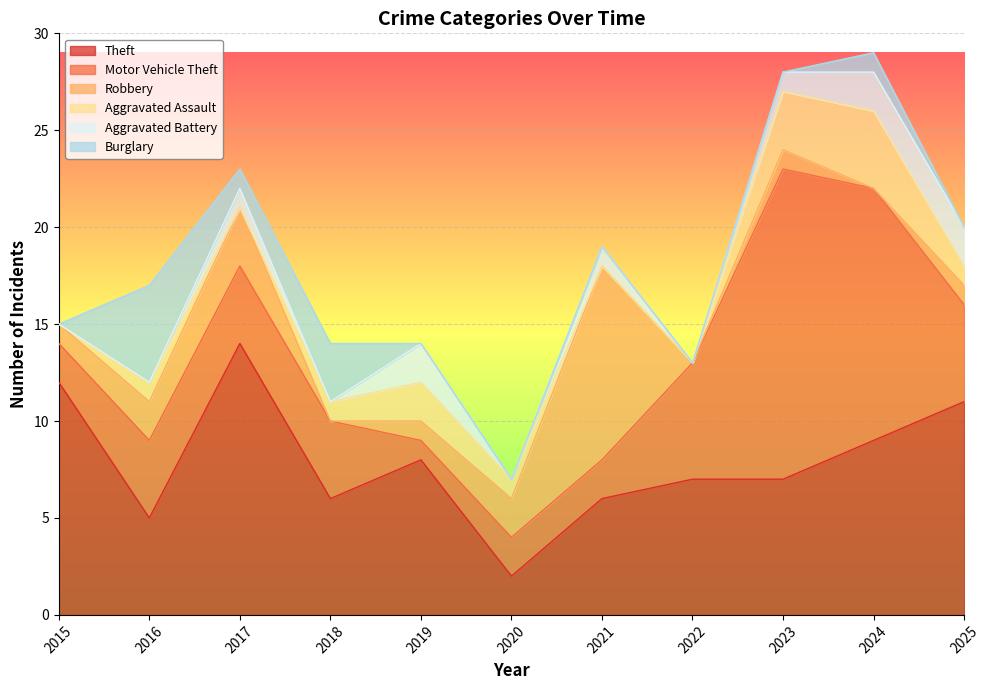

Is it true that Robbery equals 10 at 2021?

True